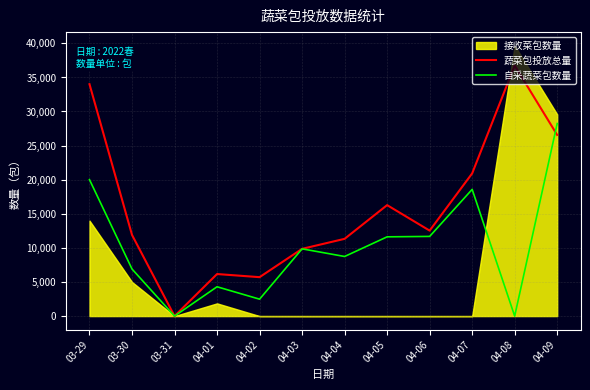

Which category has the lowest value in the 自采蔬菜包数量 series?

03-31